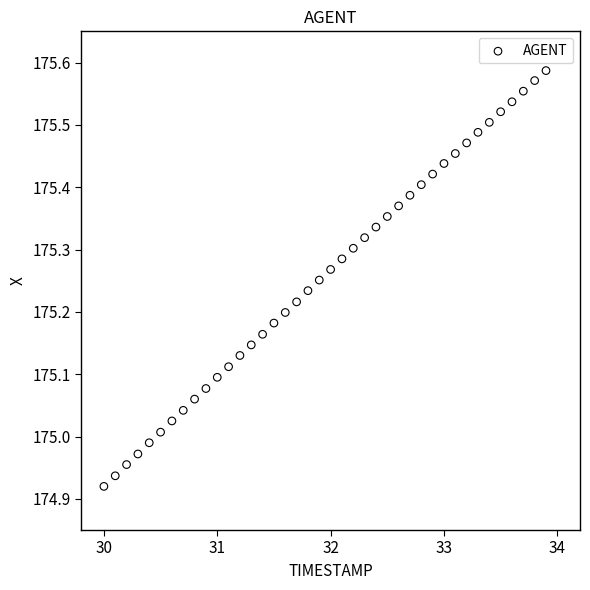

What is the range of Y values (max minus min)?

0.7